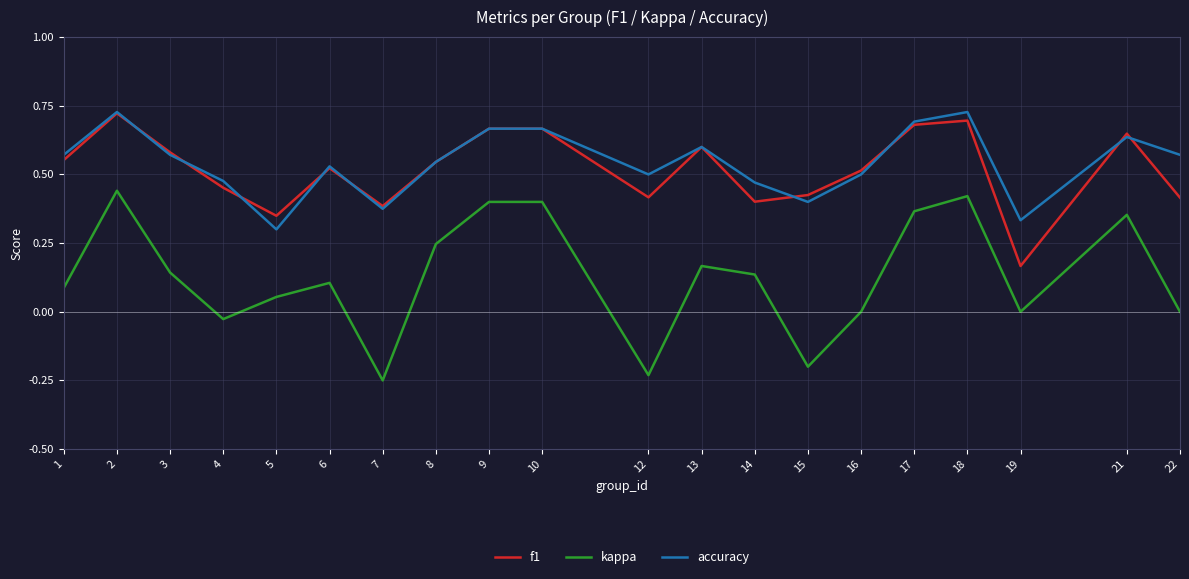

True or false: kappa and f1 intersect in this chart.

False